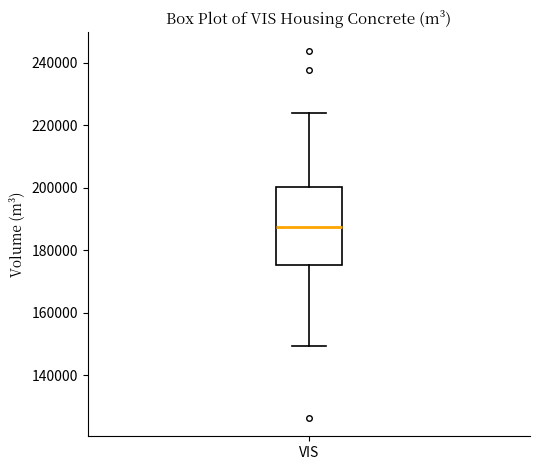

Where does the median line of the box for VIS sit on the y-axis? The values are not printed on the chart, so give them approximately, as read against the axis.

188000